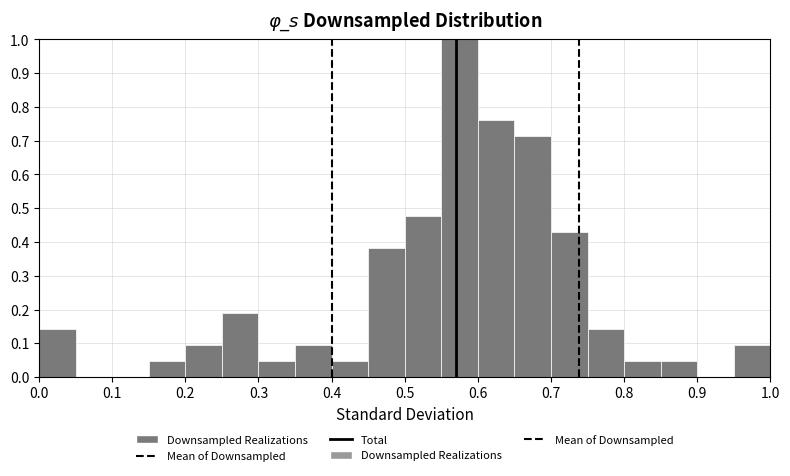

Reading left to right, list every bar in this chart as the range it spans on the x-axis followed by its height. The values are not printed on the chart, so give them approximately, as read against the axis.

0.00 to 0.05: 0.14
0.05 to 0.10: 0
0.10 to 0.15: 0
0.15 to 0.20: 0.05
0.20 to 0.25: 0.10
0.25 to 0.30: 0.19
0.30 to 0.35: 0.05
0.35 to 0.40: 0.10
0.40 to 0.45: 0.05
0.45 to 0.50: 0.38
0.50 to 0.55: 0.48
0.55 to 0.60: 1.00
0.60 to 0.65: 0.76
0.65 to 0.70: 0.71
0.70 to 0.75: 0.43
0.75 to 0.80: 0.14
0.80 to 0.85: 0.05
0.85 to 0.90: 0.05
0.90 to 0.95: 0
0.95 to 1.00: 0.10